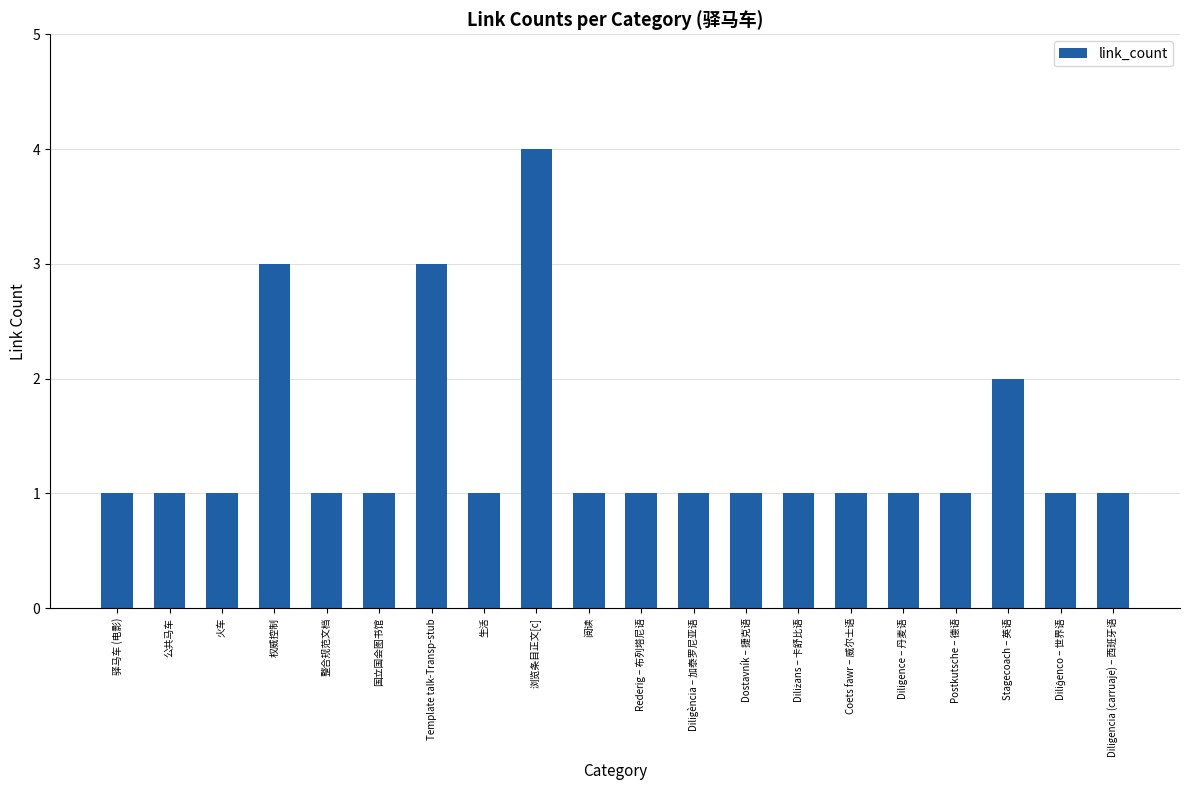

How many distinct data groups are displayed?

1